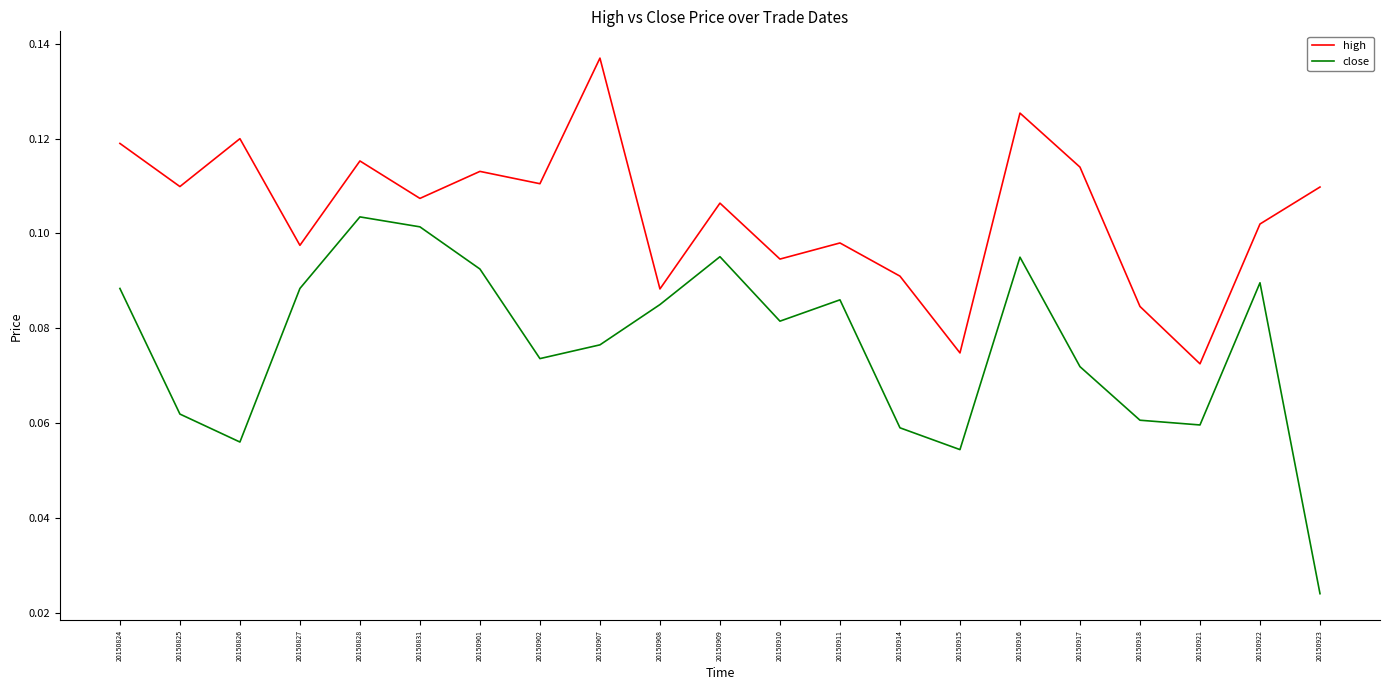

What is the sum of the high values at 20150909 and 20150825?

0.2